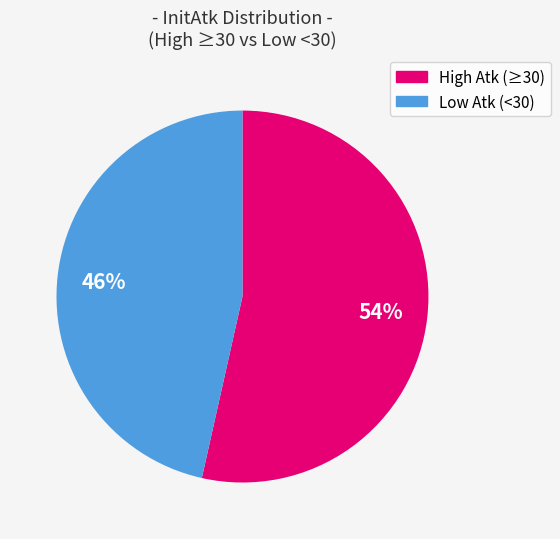

Does any single category account for the majority?

Yes